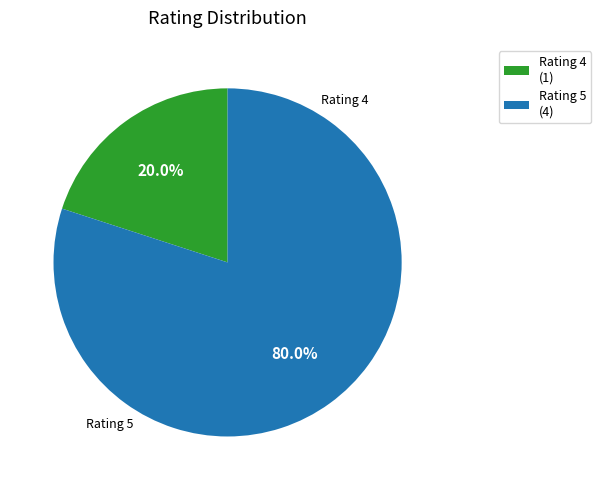

Which has a higher value, Rating 5 (4) or Rating 4 (1)?

Rating 5 (4)